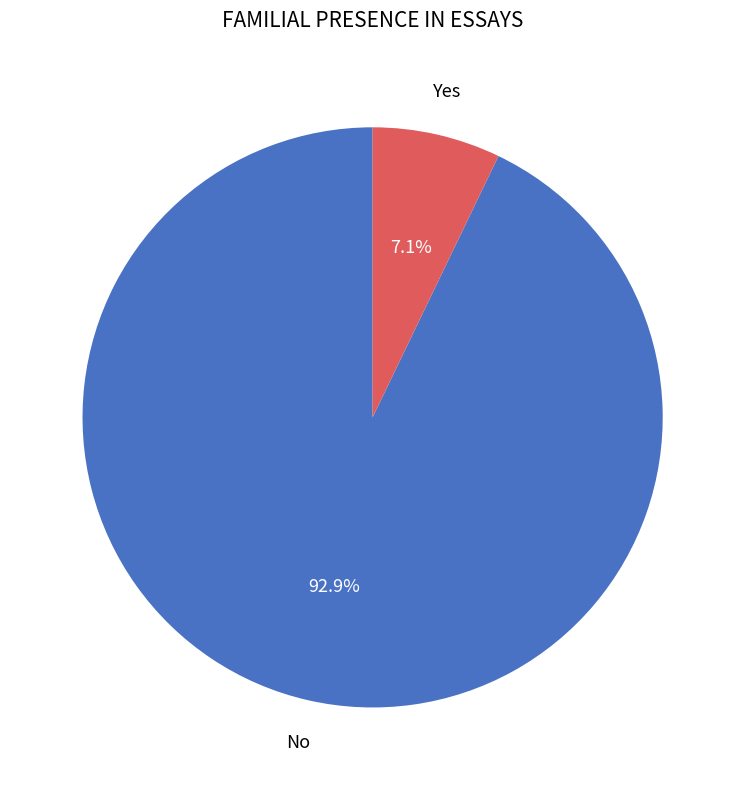

Is there a majority slice in this chart?

Yes